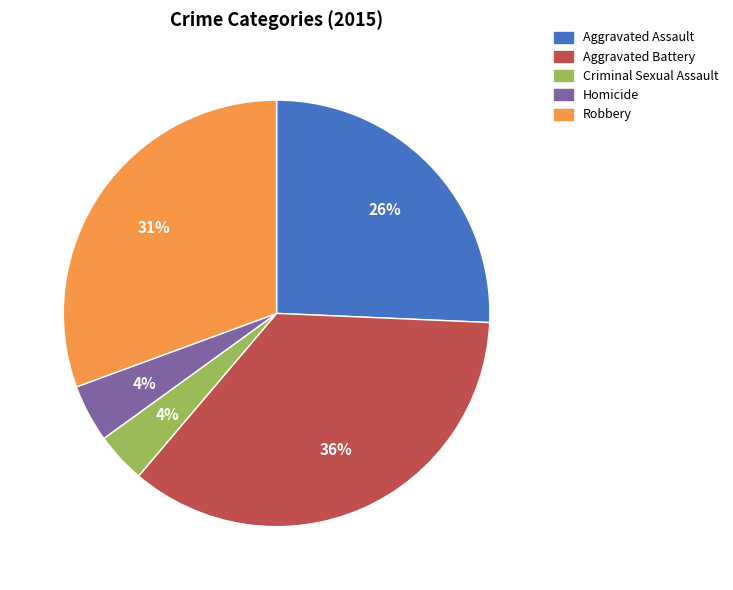

Does any single category account for the majority?

No